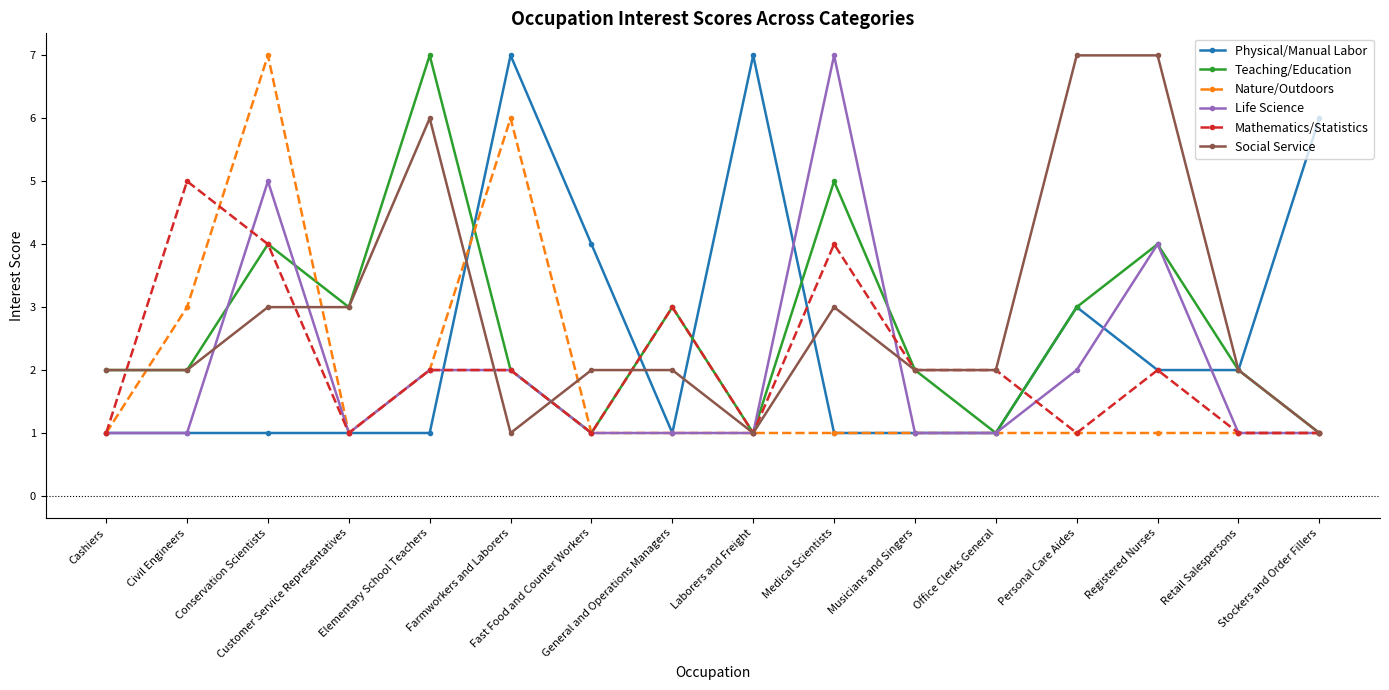

What is the value of the Physical/Manual Labor point at the 9th from the left?

7